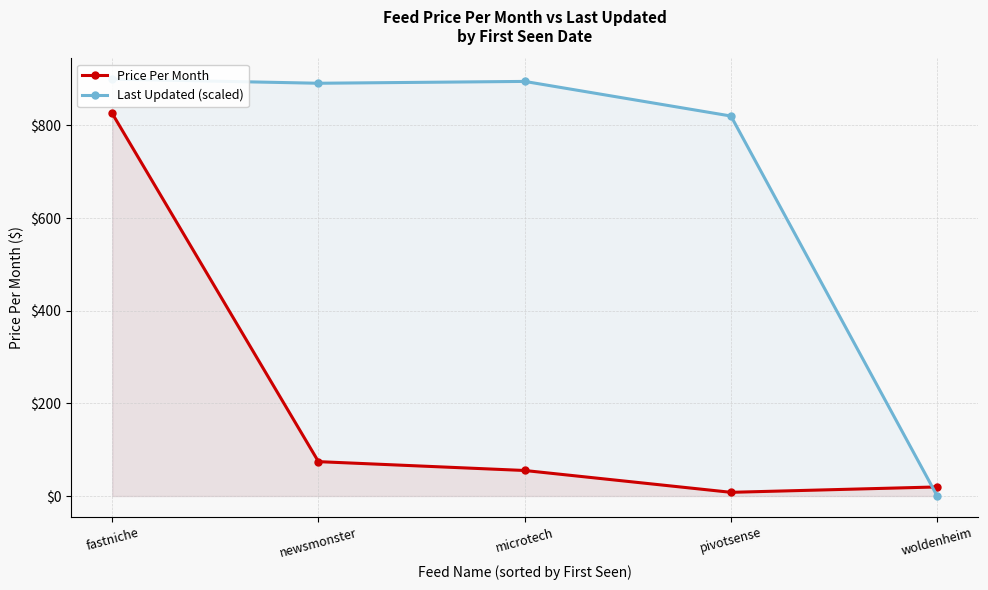

True or false: Last Updated (scaled) and Price Per Month intersect in this chart.

True